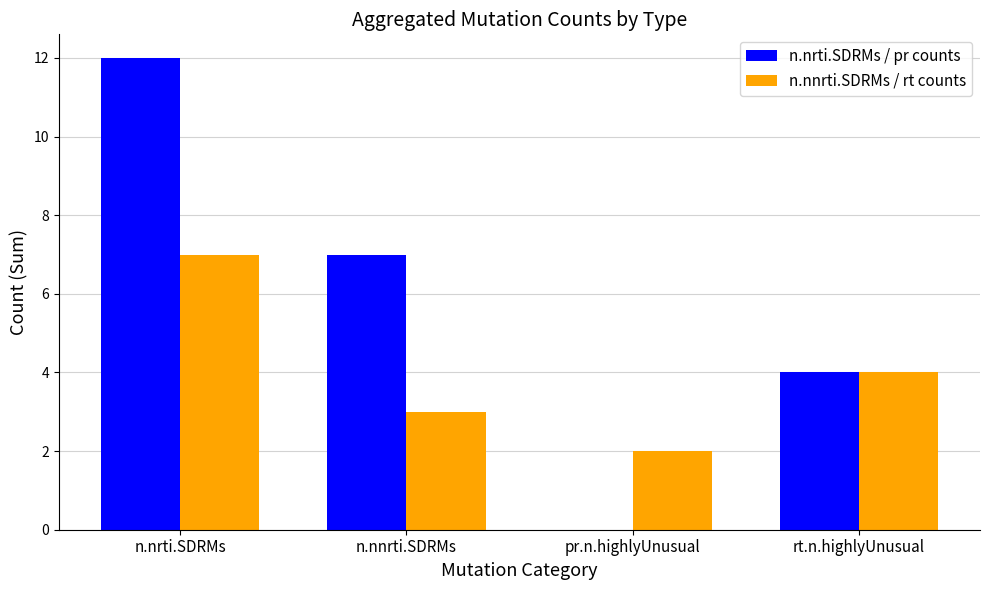

What value does the n.nrti.SDRMs / pr counts series have at n.nrti.SDRMs?

12